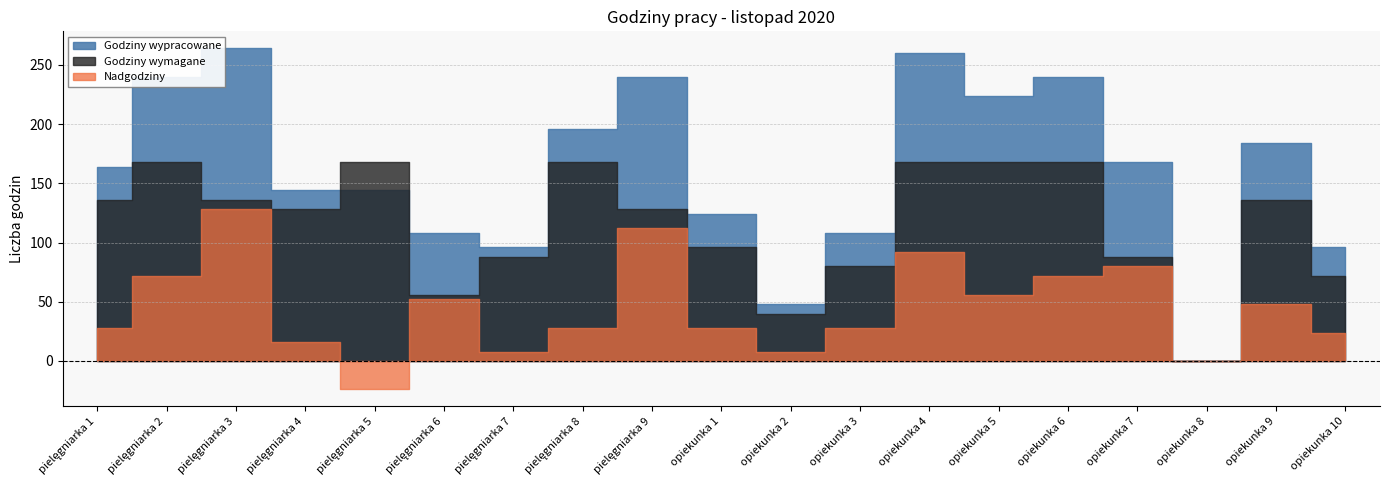

What is the difference between the second highest and second lowest values in the Godziny wymagane series?

128